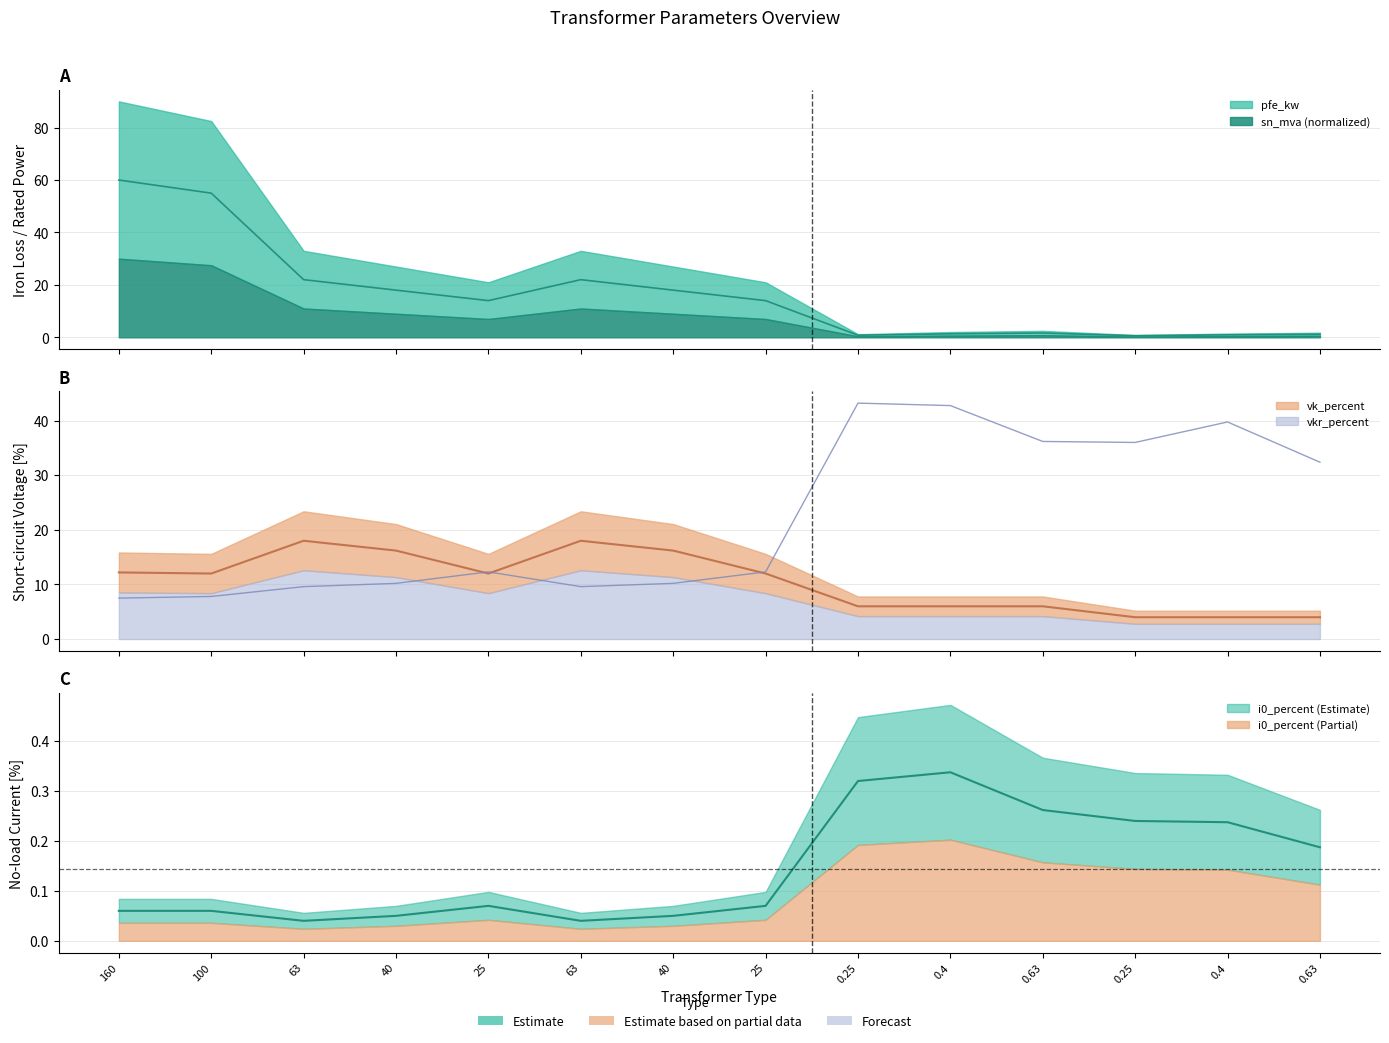

What position from the right is 0.25 MVA 10/0.4 kV?

3